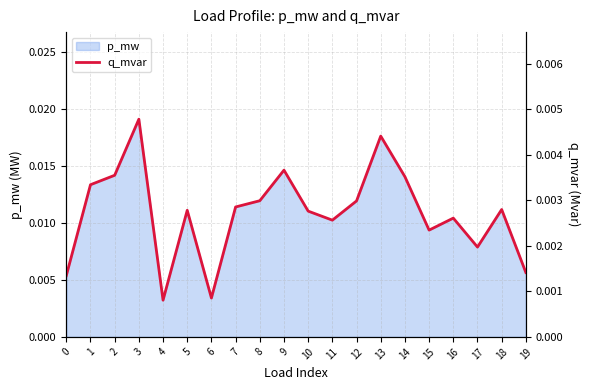

List the labels in order of value, smallest first.

4, 6, 0, 19, 17, 15, 11, 16, 10, 5, 18, 7, 12, 8, 1, 14, 2, 9, 13, 3